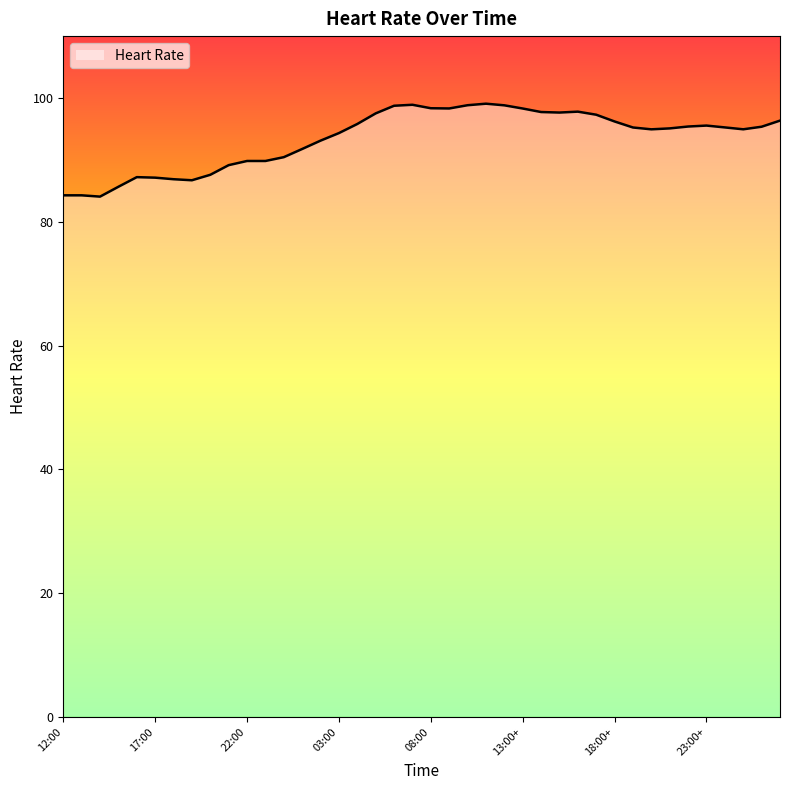

Rank the categories by value from highest to lowest.

11:00, 07:00, 10:00, 12:00+, 06:00, 08:00, 09:00, 13:00+, 16:00+, 14:00+, 15:00+, 05:00, 17:00+, 03:00+, 18:00+, 04:00, 23:00+, 22:00+, 02:00+, 00:00+, 19:00+, 21:00+, 01:00+, 20:00+, 03:00, 02:00, 01:00, 00:00, 22:00, 23:00, 21:00, 20:00, 16:00, 17:00, 18:00, 19:00, 15:00, 12:00, 13:00, 14:00